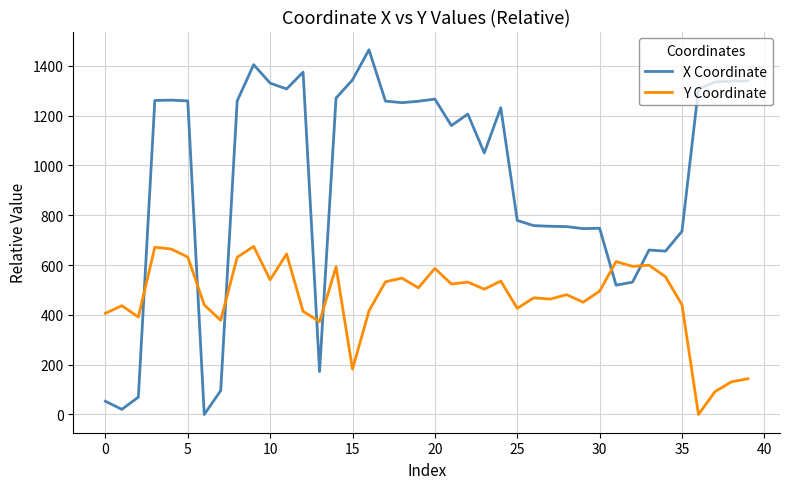

After their last crossing, which series has the higher values: X Coordinate or Y Coordinate?

X Coordinate